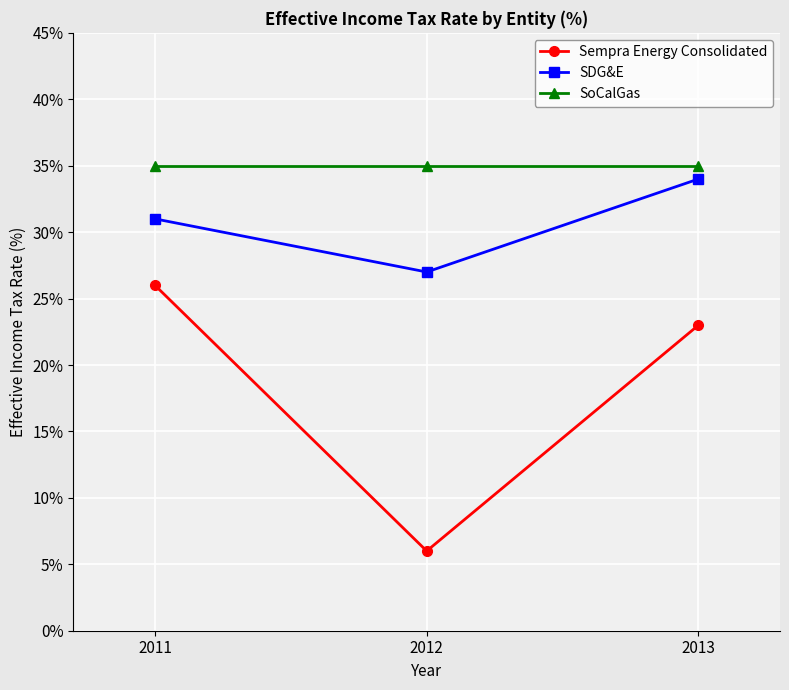

What is the value of the SoCalGas point at the 3rd from the left?

35